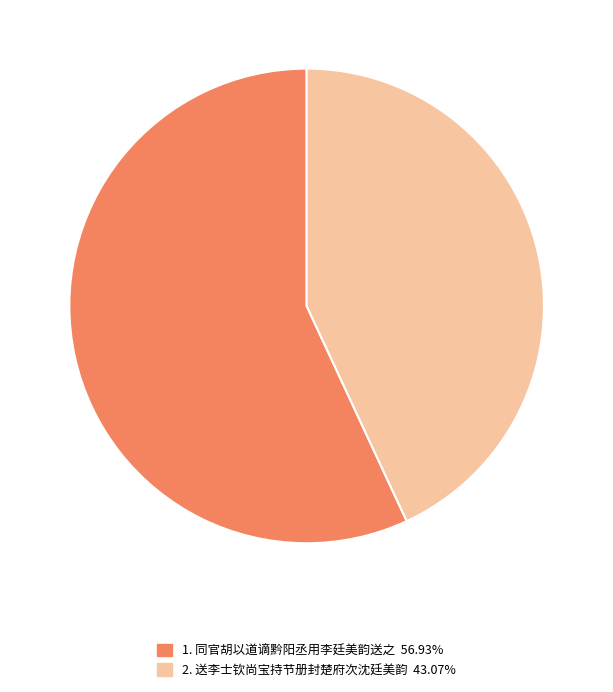

Is there any slice that represents more than half of the pie?

Yes